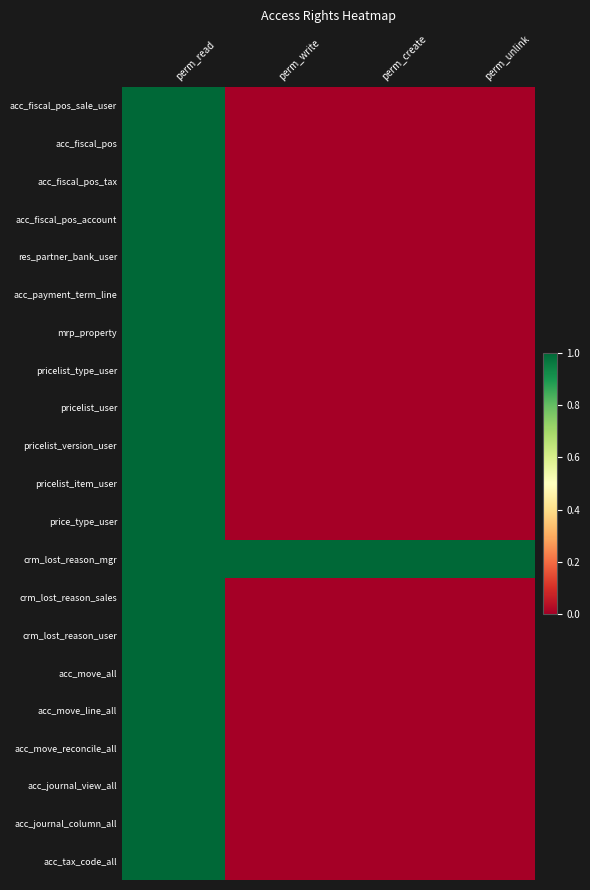

Reading left to right, extract all data points from this chart.

acc_fiscal_pos_sale_user: perm_read=1	perm_write=0	perm_create=0	perm_unlink=0
acc_fiscal_pos: perm_read=1	perm_write=0	perm_create=0	perm_unlink=0
acc_fiscal_pos_tax: perm_read=1	perm_write=0	perm_create=0	perm_unlink=0
acc_fiscal_pos_account: perm_read=1	perm_write=0	perm_create=0	perm_unlink=0
res_partner_bank_user: perm_read=1	perm_write=0	perm_create=0	perm_unlink=0
acc_payment_term_line: perm_read=1	perm_write=0	perm_create=0	perm_unlink=0
mrp_property: perm_read=1	perm_write=0	perm_create=0	perm_unlink=0
pricelist_type_user: perm_read=1	perm_write=0	perm_create=0	perm_unlink=0
pricelist_user: perm_read=1	perm_write=0	perm_create=0	perm_unlink=0
pricelist_version_user: perm_read=1	perm_write=0	perm_create=0	perm_unlink=0
pricelist_item_user: perm_read=1	perm_write=0	perm_create=0	perm_unlink=0
price_type_user: perm_read=1	perm_write=0	perm_create=0	perm_unlink=0
crm_lost_reason_mgr: perm_read=1	perm_write=1	perm_create=1	perm_unlink=1
crm_lost_reason_sales: perm_read=1	perm_write=0	perm_create=0	perm_unlink=0
crm_lost_reason_user: perm_read=1	perm_write=0	perm_create=0	perm_unlink=0
acc_move_all: perm_read=1	perm_write=0	perm_create=0	perm_unlink=0
acc_move_line_all: perm_read=1	perm_write=0	perm_create=0	perm_unlink=0
acc_move_reconcile_all: perm_read=1	perm_write=0	perm_create=0	perm_unlink=0
acc_journal_view_all: perm_read=1	perm_write=0	perm_create=0	perm_unlink=0
acc_journal_column_all: perm_read=1	perm_write=0	perm_create=0	perm_unlink=0
acc_tax_code_all: perm_read=1	perm_write=0	perm_create=0	perm_unlink=0